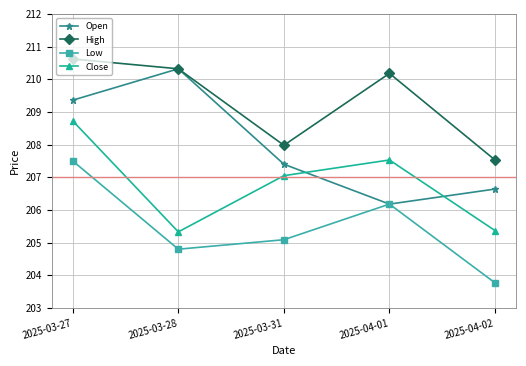

Where is the first local maximum for Open?

2025-03-28